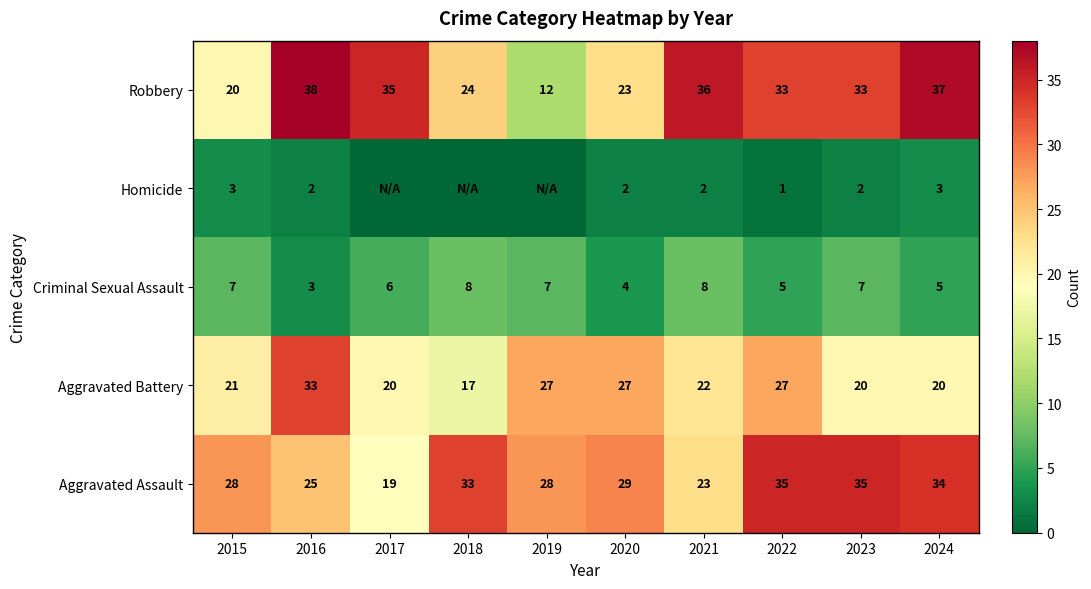

The Aggravated Battery series shows 27 at 2019. True or false?

True